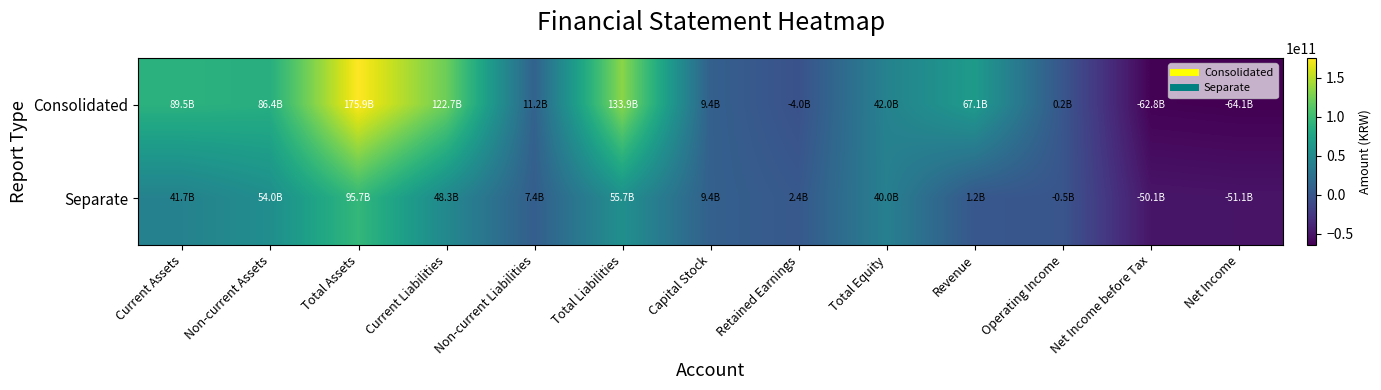

Which series has the largest total across all categories?

Consolidated